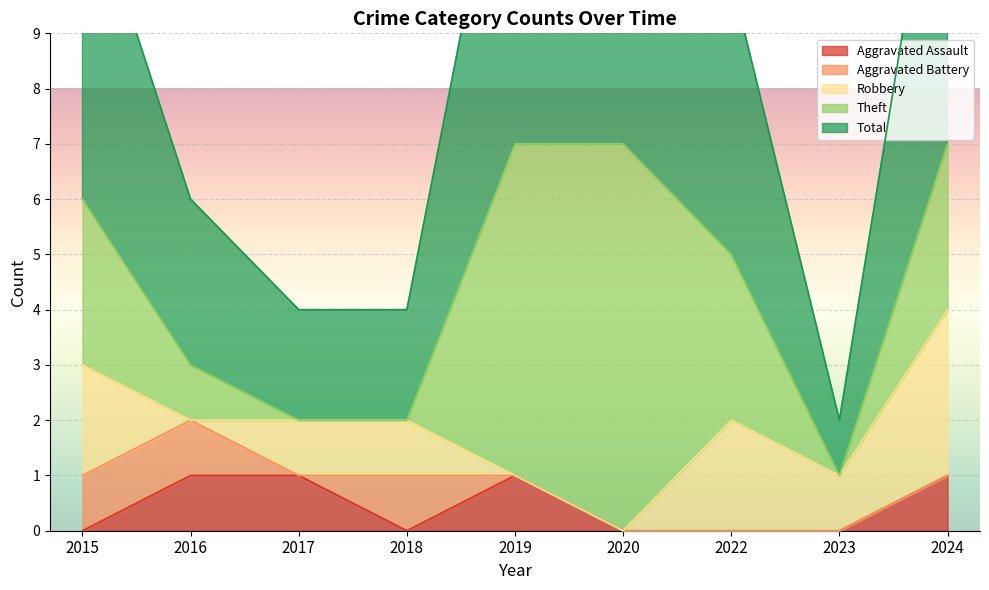

Is the value of Aggravated Battery at 2017 greater than the value of Aggravated Assault at 2018?

No